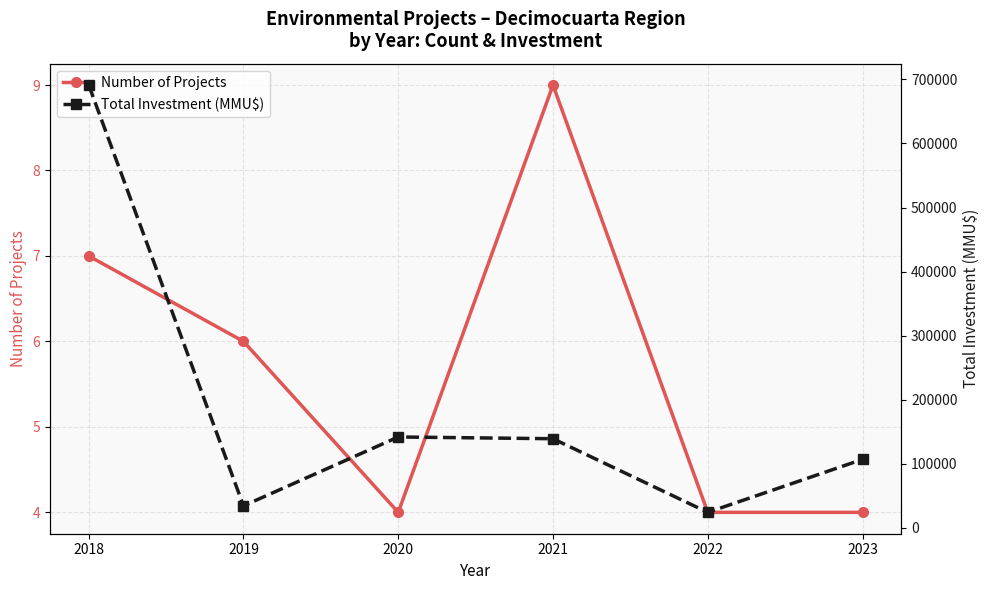

The Total Investment (MMU$) series shows 199982 at 2020. True or false?

False